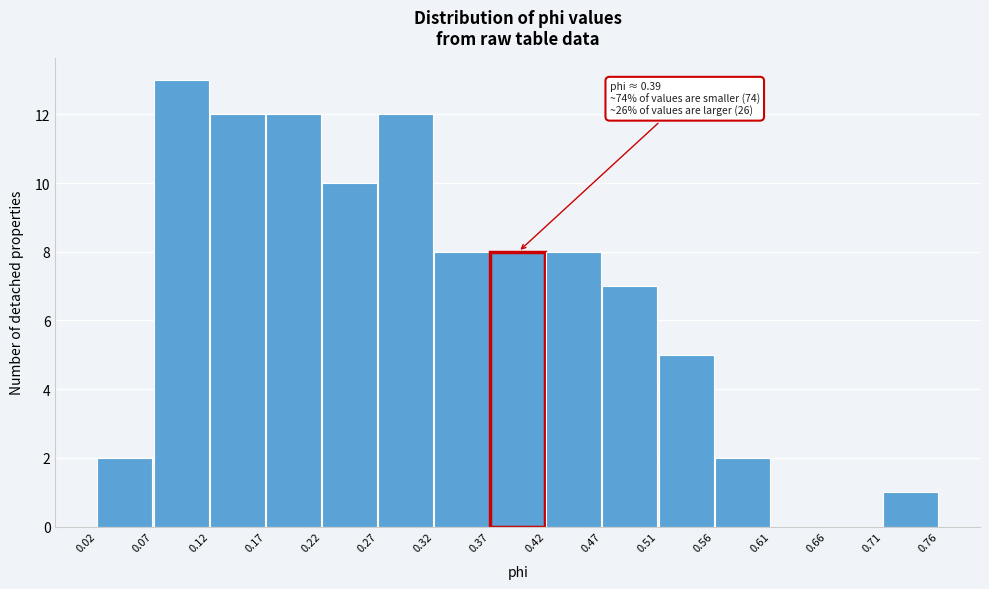

Which range on the x-axis has the tallest bar?

0.07 to 0.12